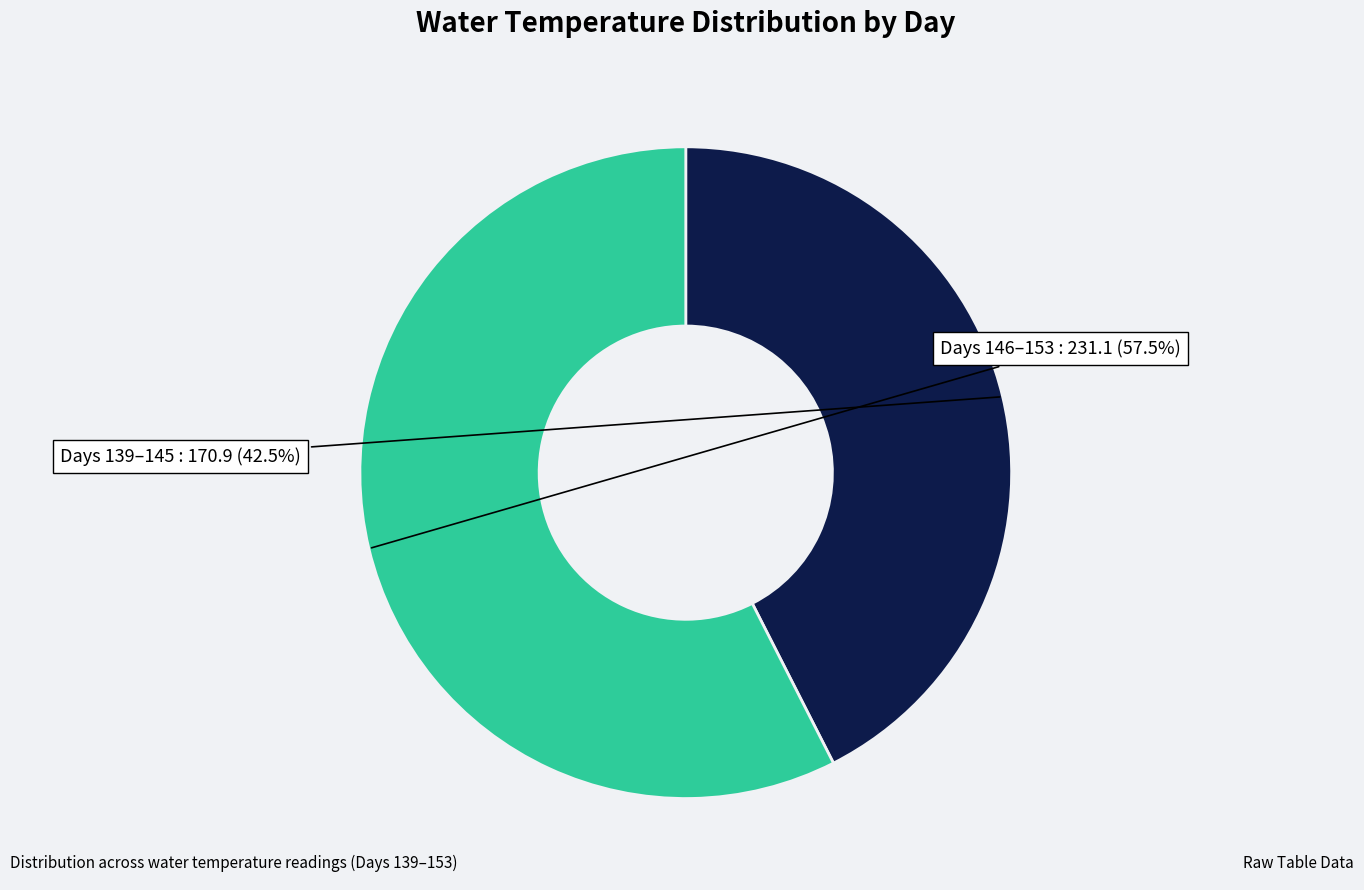

How many segments does this pie chart have?

2